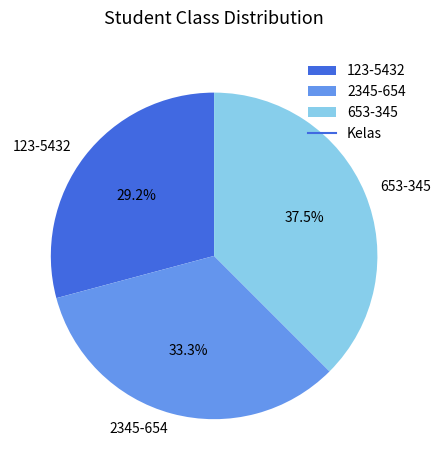

To the nearest percent, what is the average slice percentage?

33%